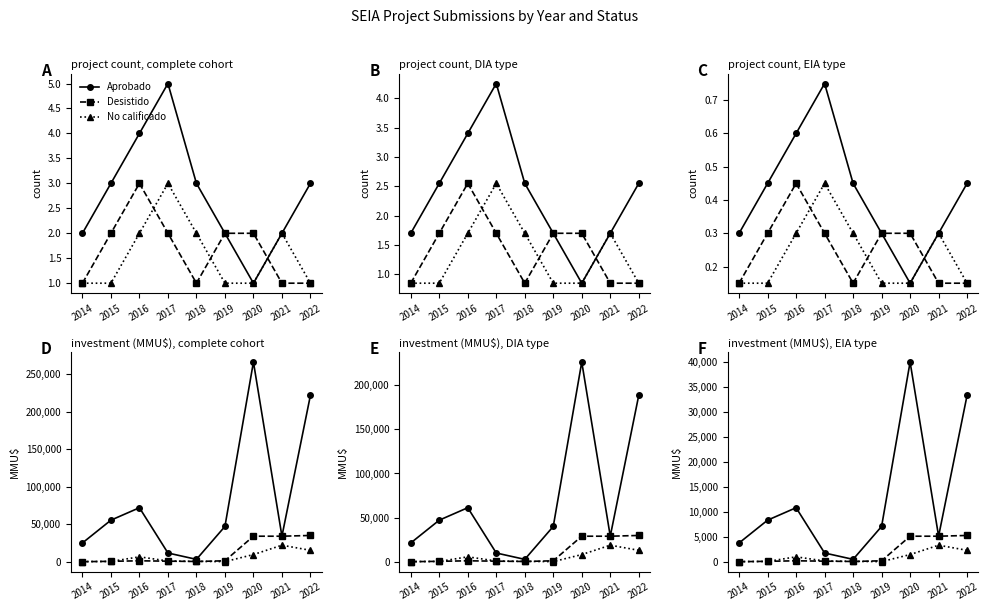

Reading left to right, extract all data points from this chart.

Aprobado: 3750.0	8310.0	10800.0	1740.0	467.4	7055.7	39946.8	5100.0	33300.0
Desistido: 0.0	75.0	180.0	105.0	45.0	180.0	5100.0	5100.0	5250.0
No calificado: 30.0	45.0	975.0	135.0	67.5	14.5	1425.0	3300.0	2278.8